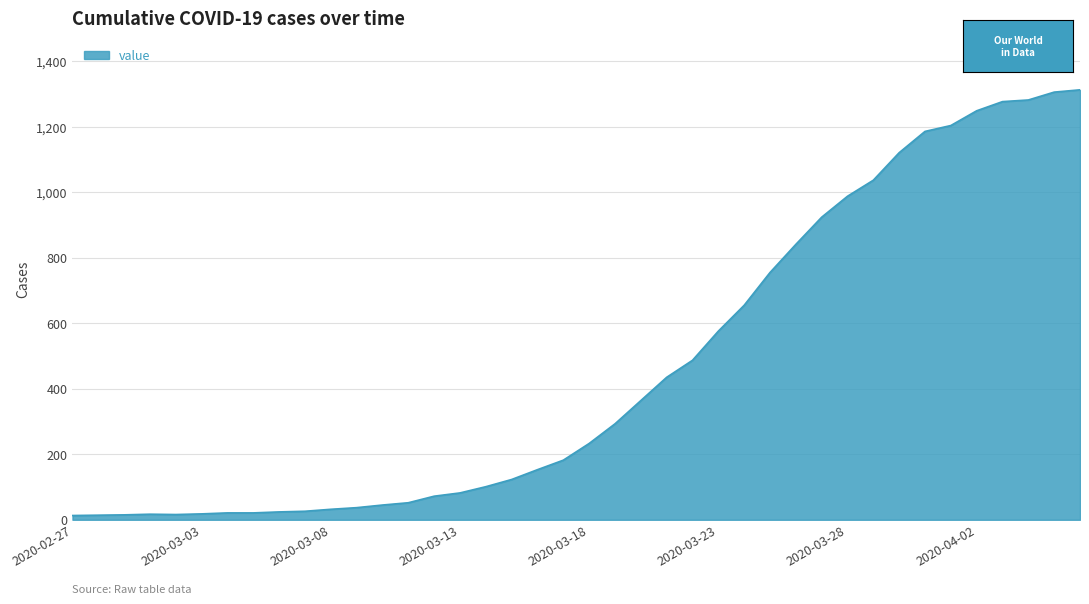

What is the maximum value shown in the chart?

1313